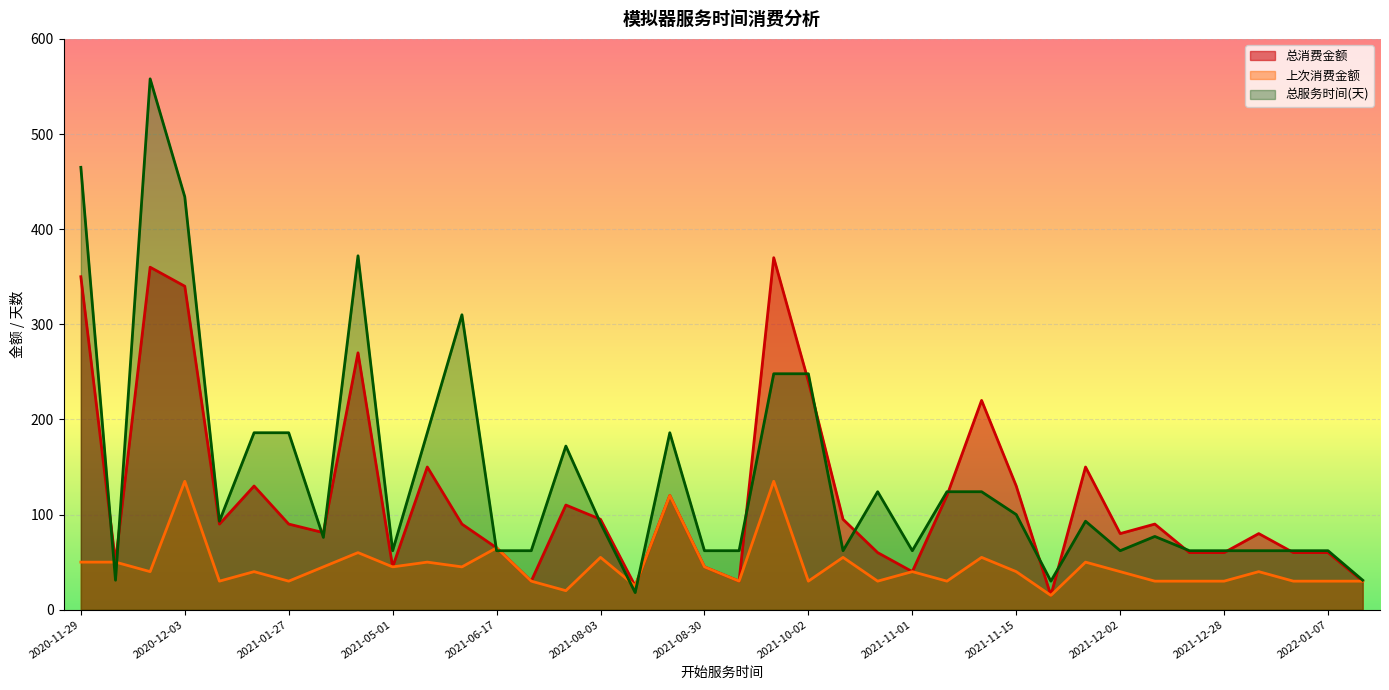

True or false: 总服务时间(天) has a value of 12 at 2021-11-16.

False